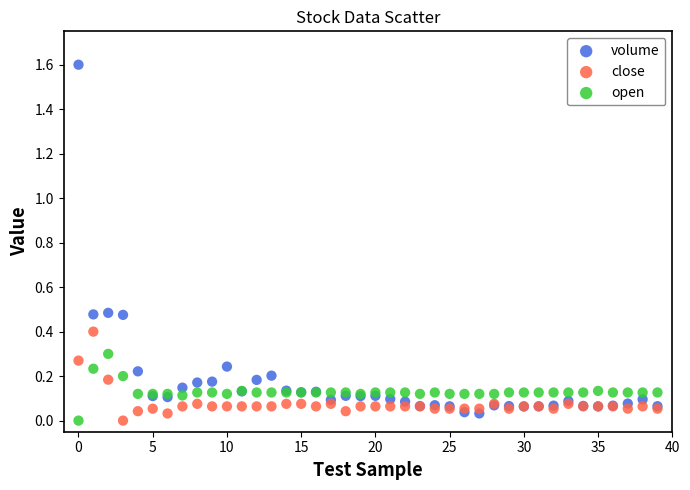

Which series has the largest Y range (max minus min)?

volume